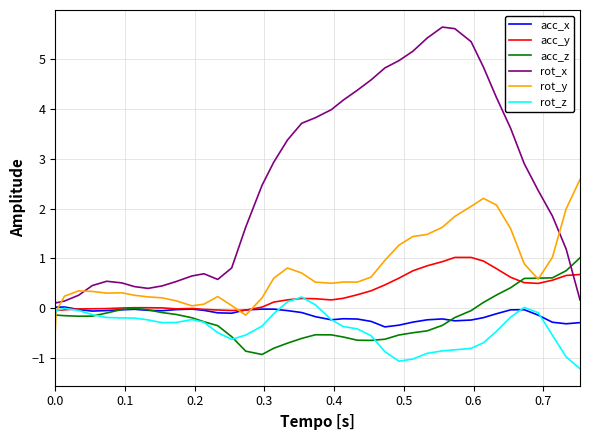

What is the highest value of the acc_z series?

1.0